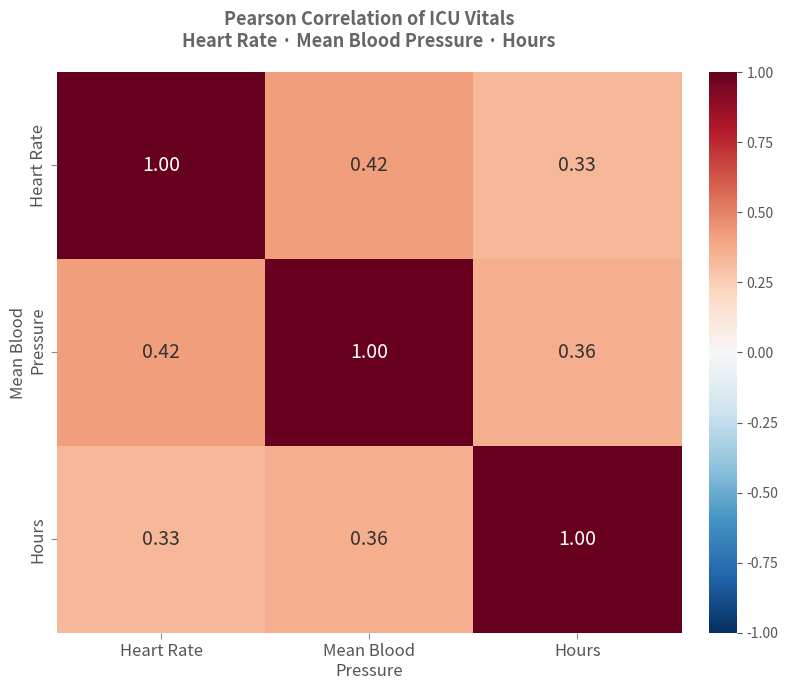

Which category has the highest value in the Hours series?

Hours